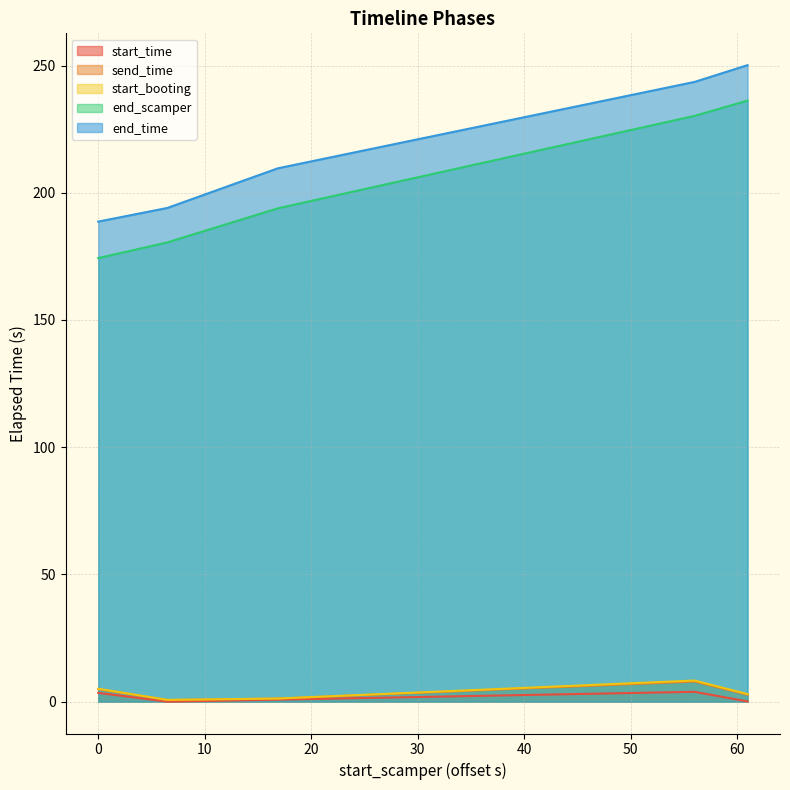

Which series has the largest total across all categories?

end_time